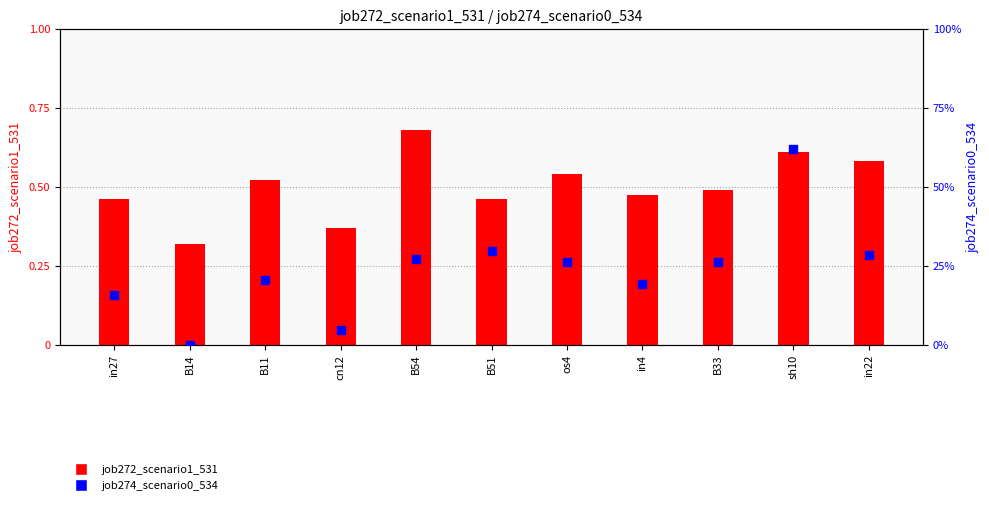

Which series has the widest spread of Y values?

job274_scenario0_534